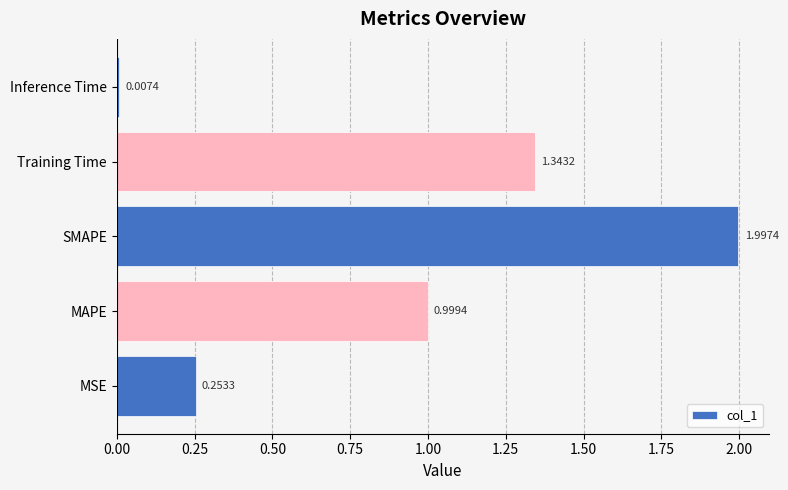

List the labels in order of value, smallest first.

Inference Time, MSE, MAPE, Training Time, SMAPE